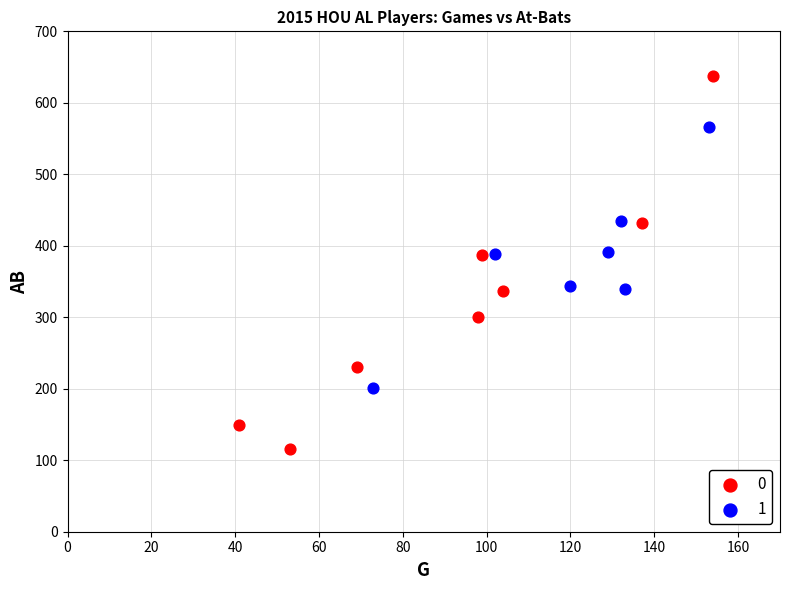

Which series reaches the maximum Y coordinate?

0